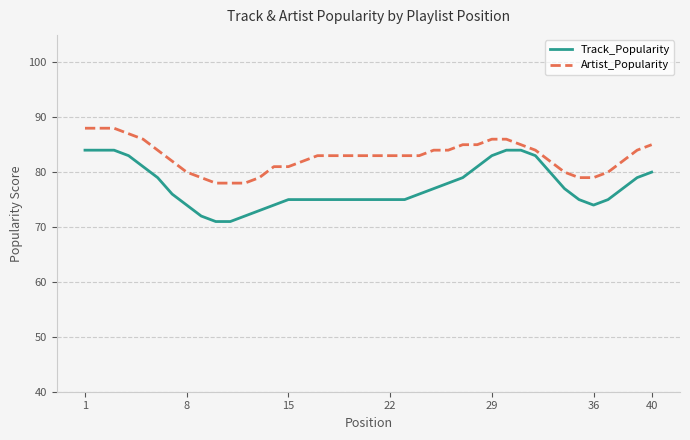

What is the minimum value for Track_Popularity?

71